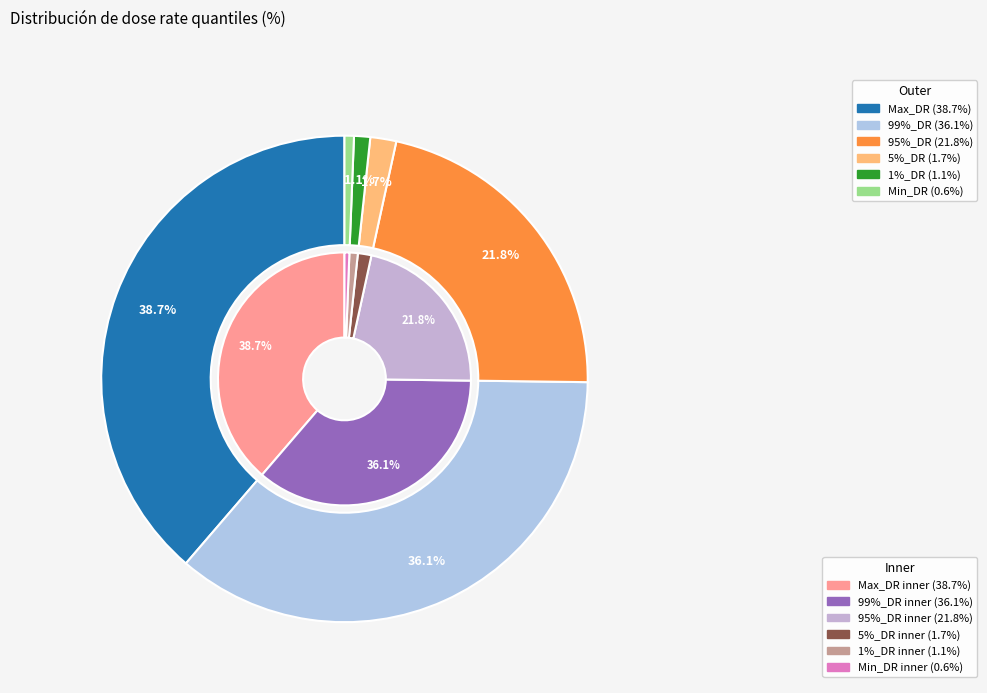

The Min_DR slice represents 1% of the pie. True or false?

True